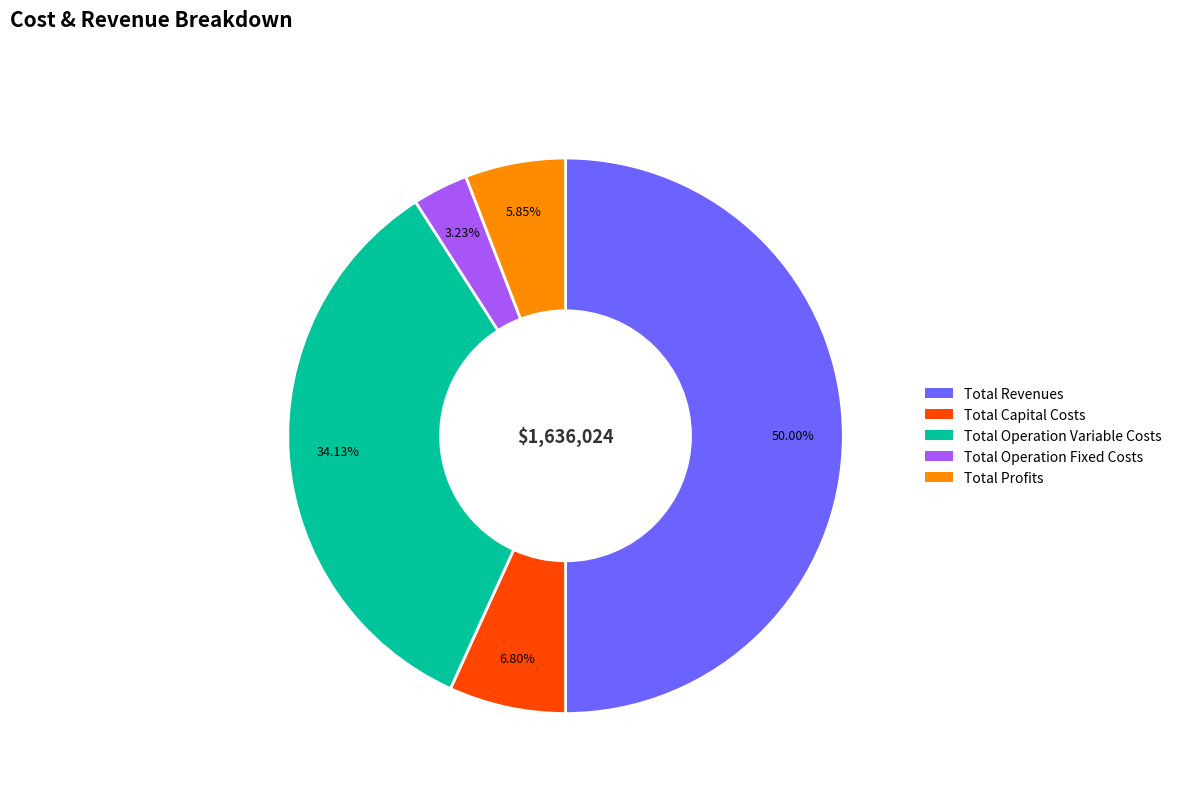

Rank the categories by value from highest to lowest.

Total Revenues, Total Operation Variable Costs, Total Capital Costs, Total Profits, Total Operation Fixed Costs